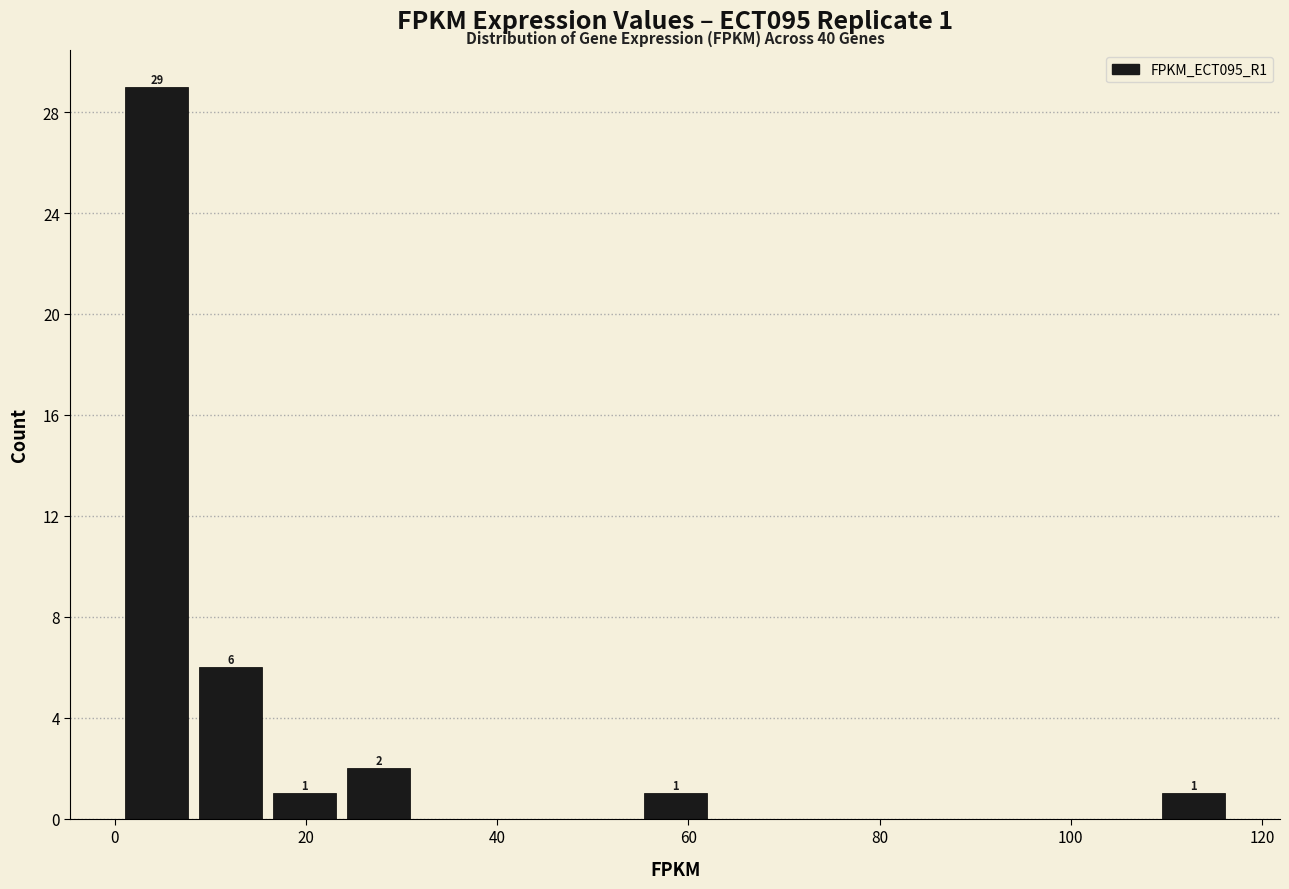

Read against the x-axis, roughly where is the centre of the tallest bar?

4